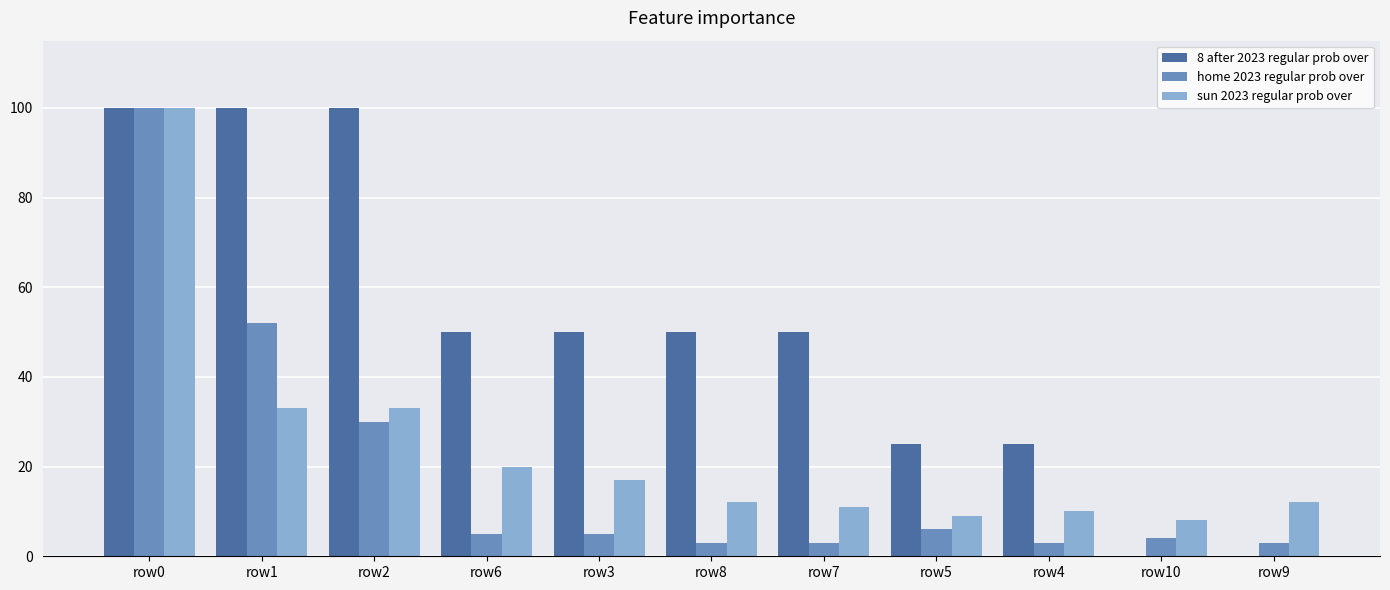

Reading left to right, what are all the values shown in this chart?

8 after 2023 regular prob over: row0=100	row1=100	row2=100	row6=50	row3=50	row8=50	row7=50	row5=25	row4=25	row10=0	row9=0
home 2023 regular prob over: row0=100	row1=52	row2=30	row6=5	row3=5	row8=3	row7=3	row5=6	row4=3	row10=4	row9=3
sun 2023 regular prob over: row0=100	row1=33	row2=33	row6=20	row3=17	row8=12	row7=11	row5=9	row4=10	row10=8	row9=12